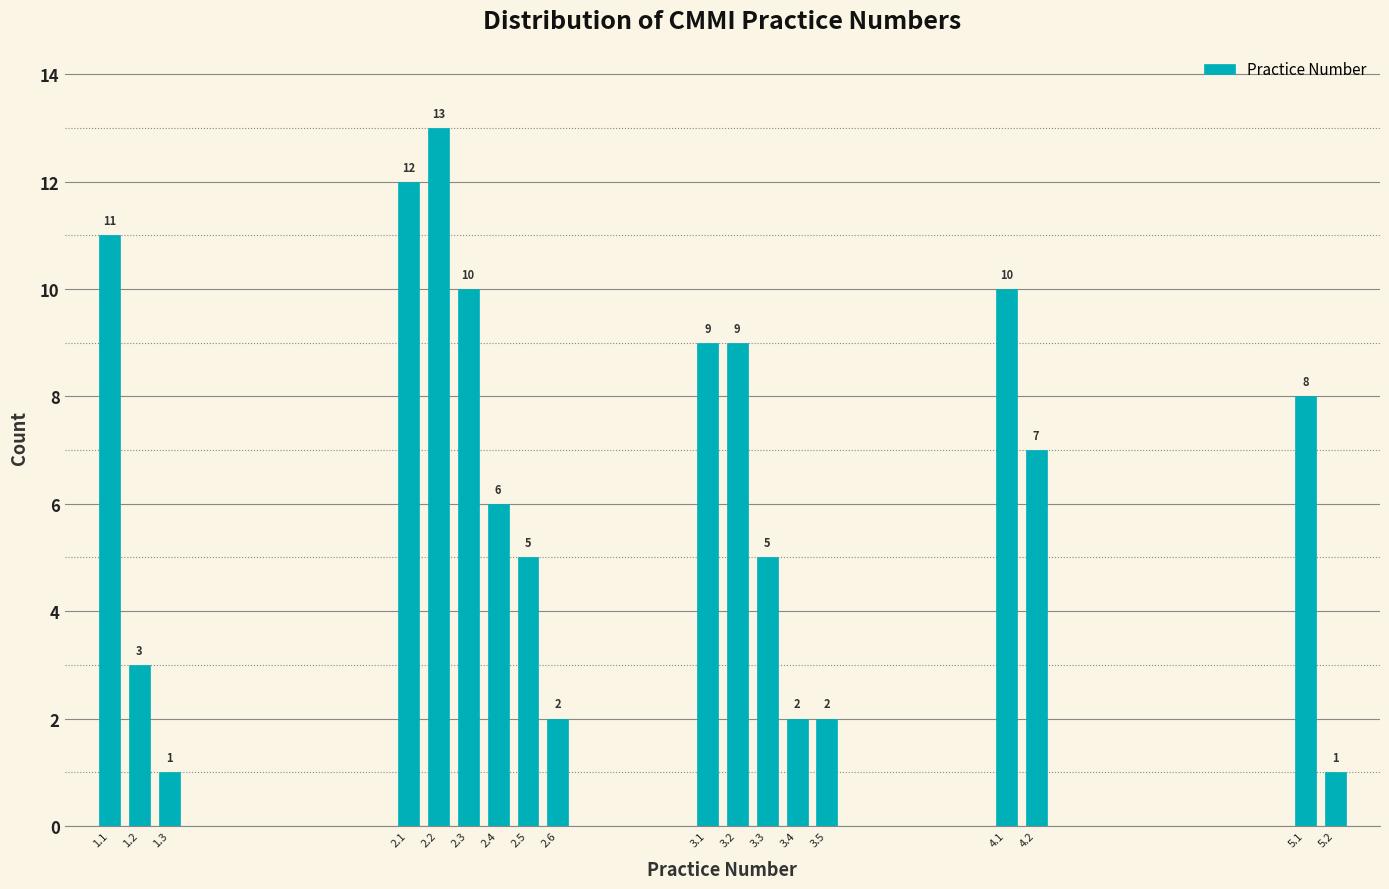

Reading left to right, transcribe all the data shown in this chart.

1.1=11	1.2=3	1.3=1	2.1=12	2.2=13	2.3=10	2.4=6	2.5=5	2.6=2	3.1=9	3.2=9	3.3=5	3.4=2	3.5=2	4.1=10	4.2=7	5.1=8	5.2=1